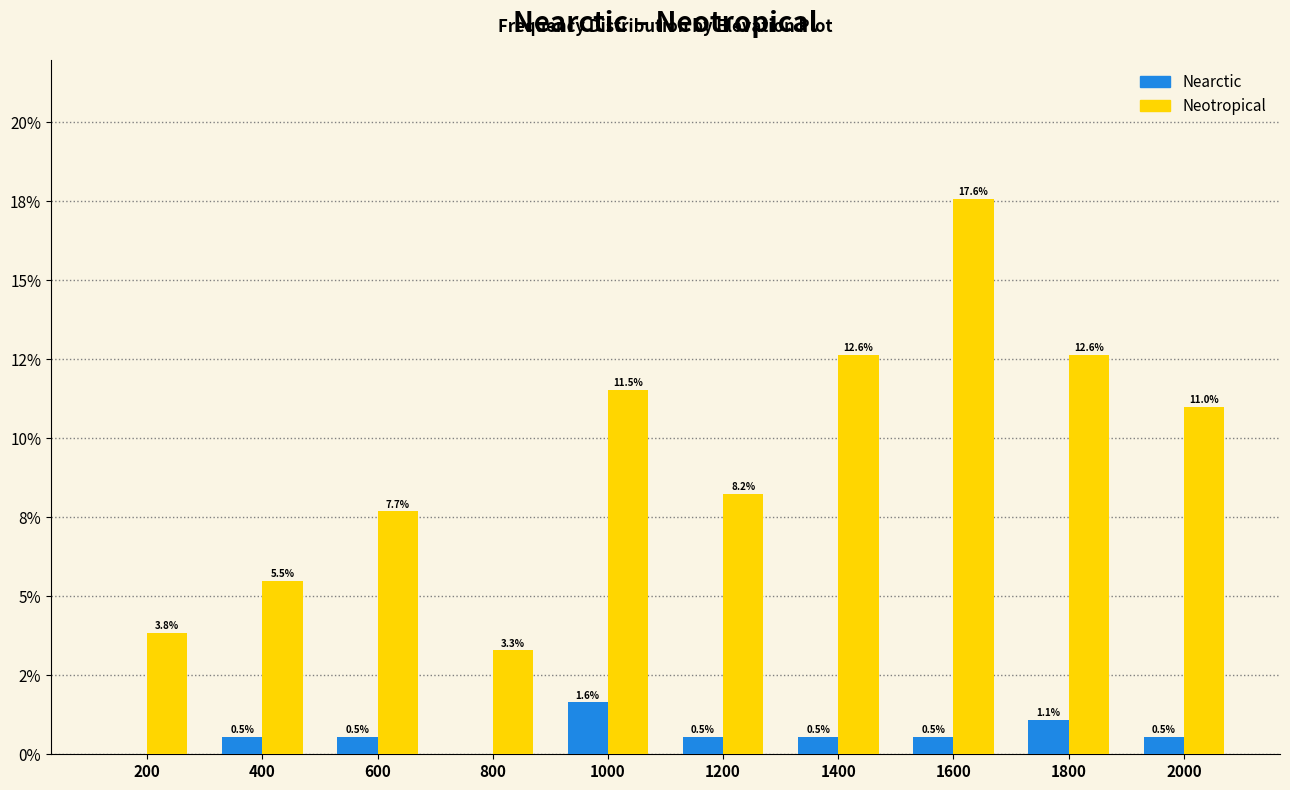

What are all the series names shown in the legend?

Nearctic, Neotropical